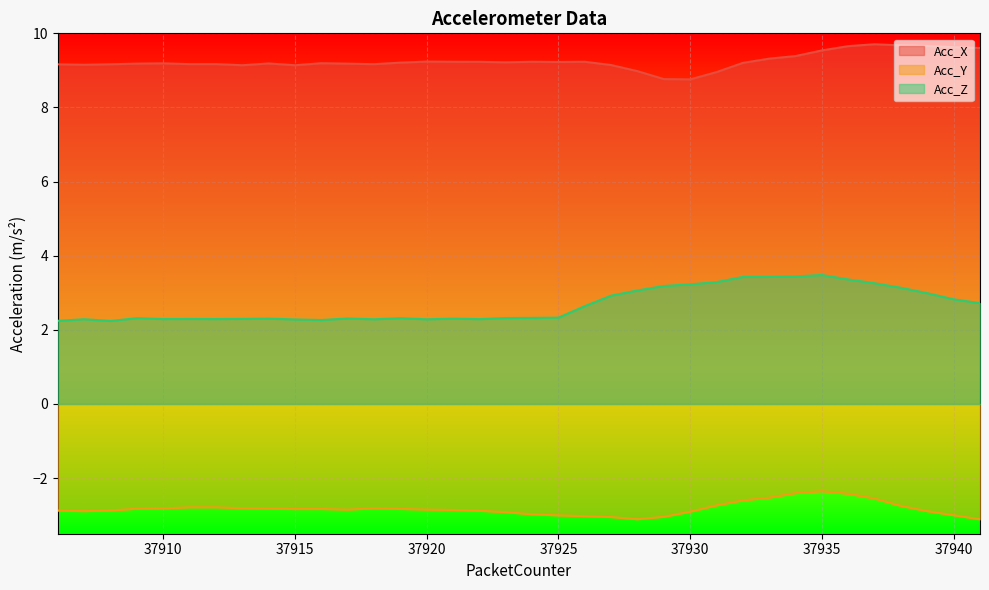

At which category is the sum across all series the highest?

37935